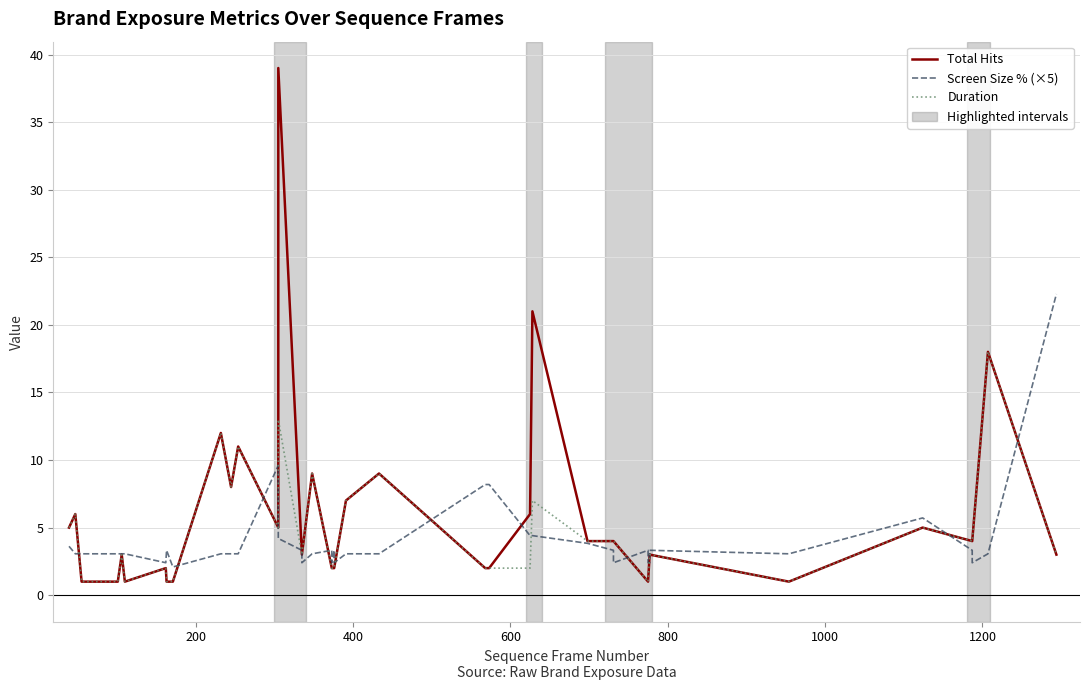

The Screen Size % (×5) series shows 5.1 at 38. True or false?

False